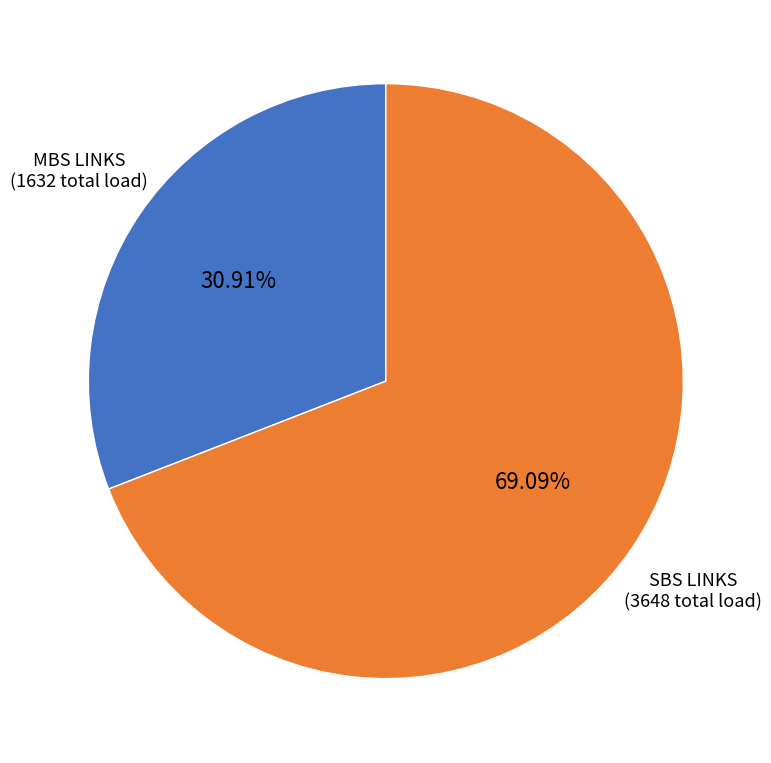

Rank the categories by value from lowest to highest.

MBS LINKS, SBS LINKS